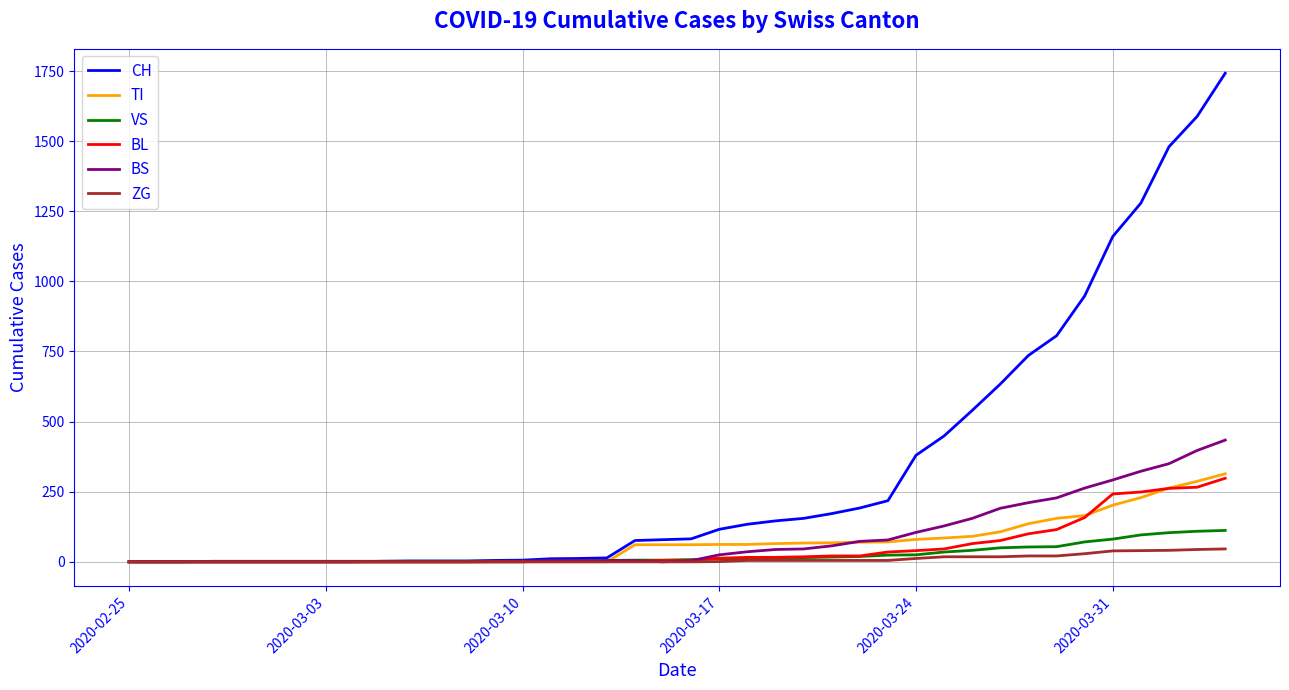

Which series has the largest total across all categories?

CH